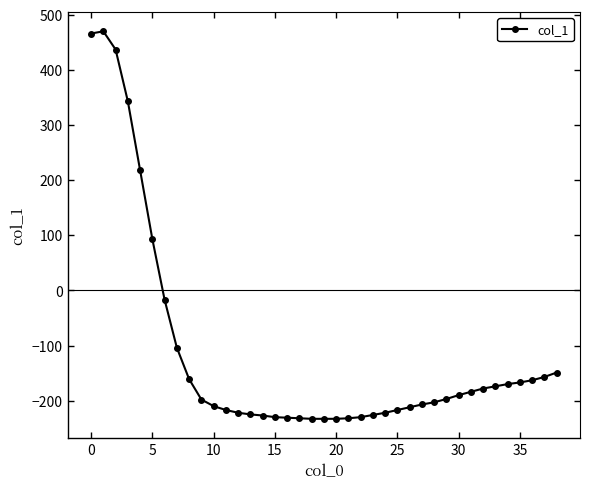

What is the value of the 29th point from the left?

-203